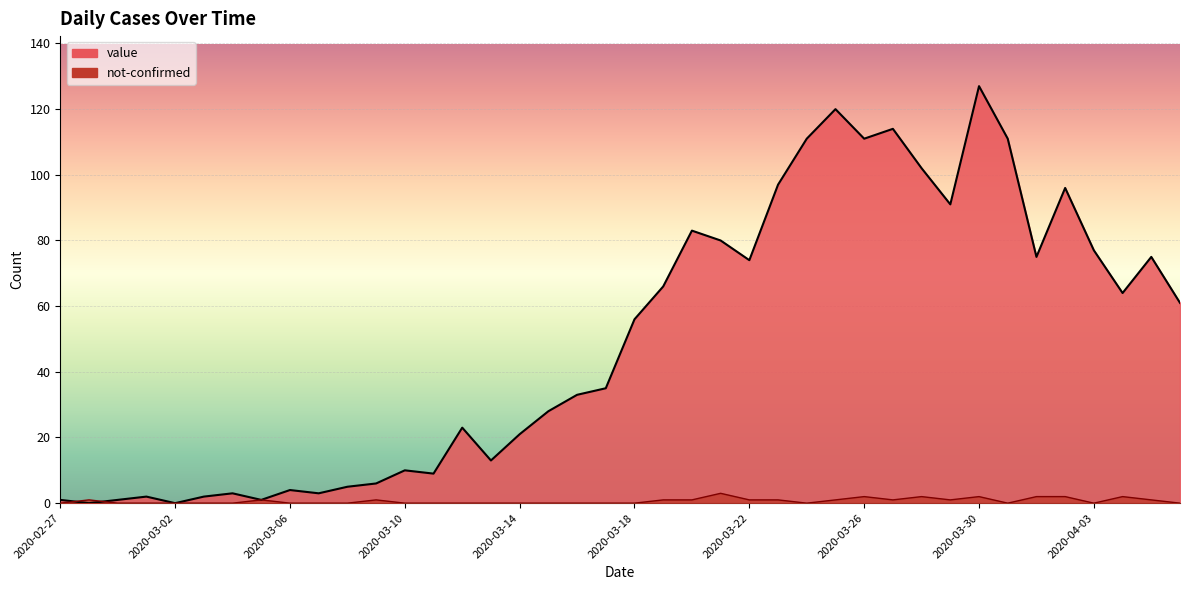

What are all the series names shown in the legend?

value, not-confirmed